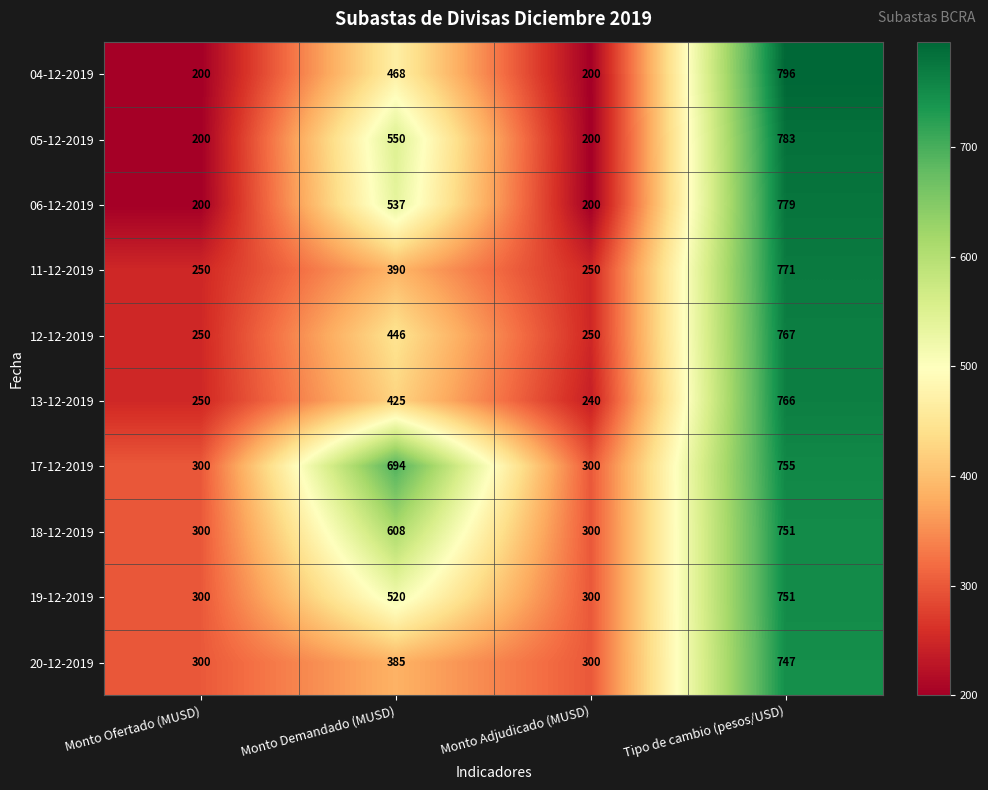

Count the number of categories in the chart.

4